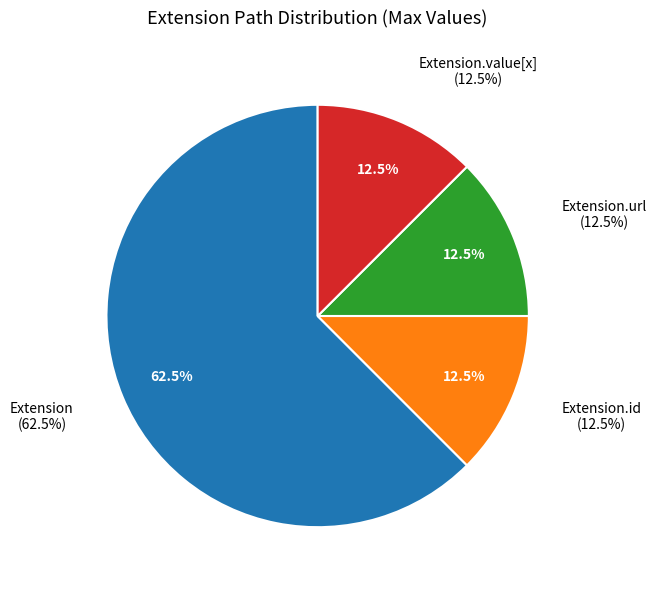

The Extension.value[x] slice represents 10% of the pie. True or false?

False